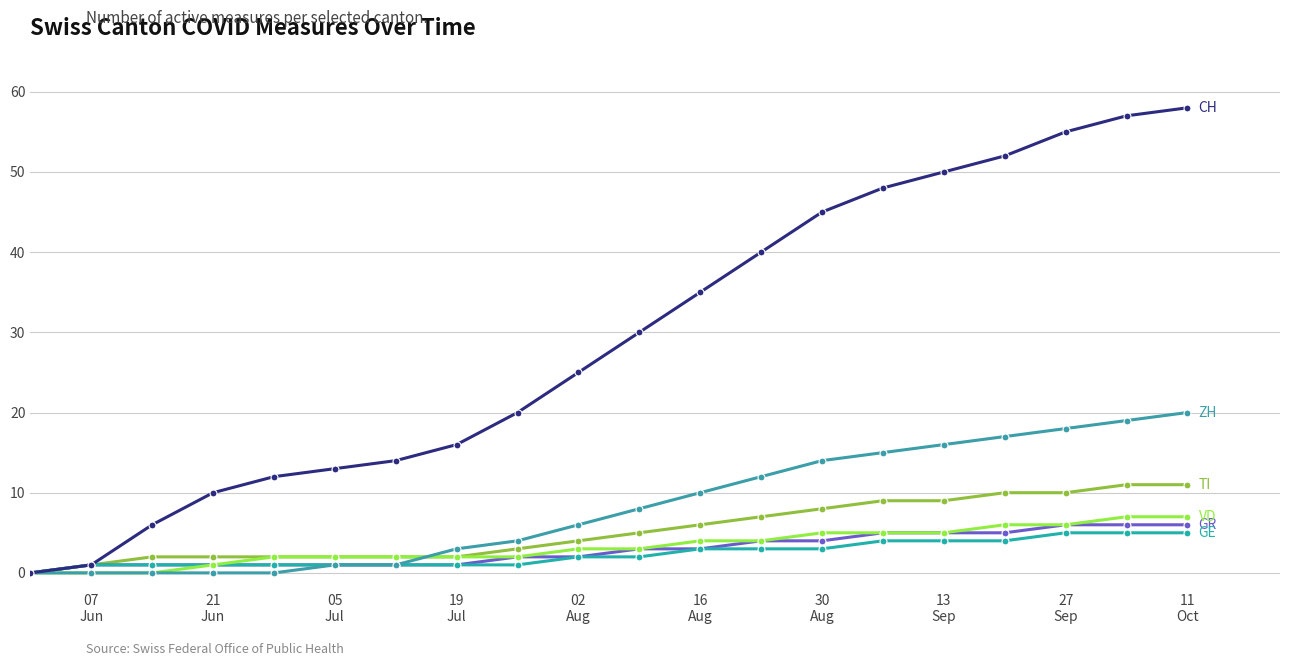

Reading left to right, list all the values displayed in this chart.

CH: 0	1	6	10	12	13	14	16	20	25	30	35	40	45	48	50	52	55	57	58
ZH: 0	0	0	0	0	1	1	3	4	6	8	10	12	14	15	16	17	18	19	20
TI: 0	1	2	2	2	2	2	2	3	4	5	6	7	8	9	9	10	10	11	11
GR: 0	1	1	1	1	1	1	1	2	2	3	3	4	4	5	5	5	6	6	6
GE: 0	1	1	1	1	1	1	1	1	2	2	3	3	3	4	4	4	5	5	5
VD: 0	0	0	1	2	2	2	2	2	3	3	4	4	5	5	5	6	6	7	7